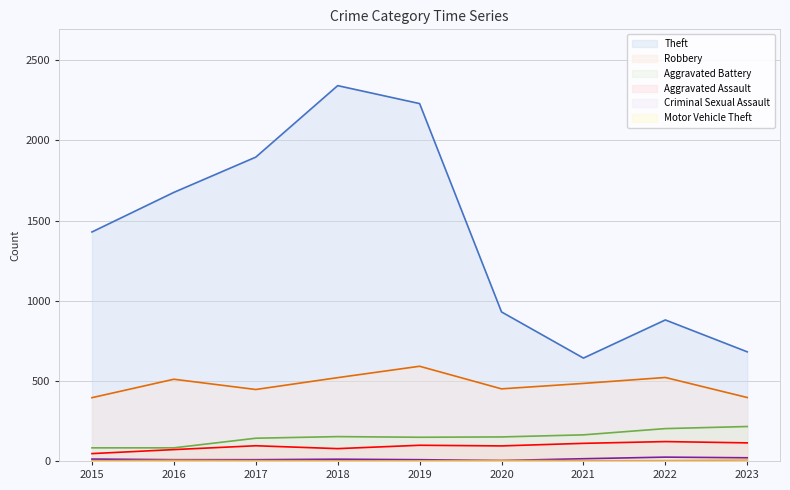

List the series in order of their peak value, lowest first.

Motor Vehicle Theft, Criminal Sexual Assault, Aggravated Assault, Aggravated Battery, Robbery, Theft